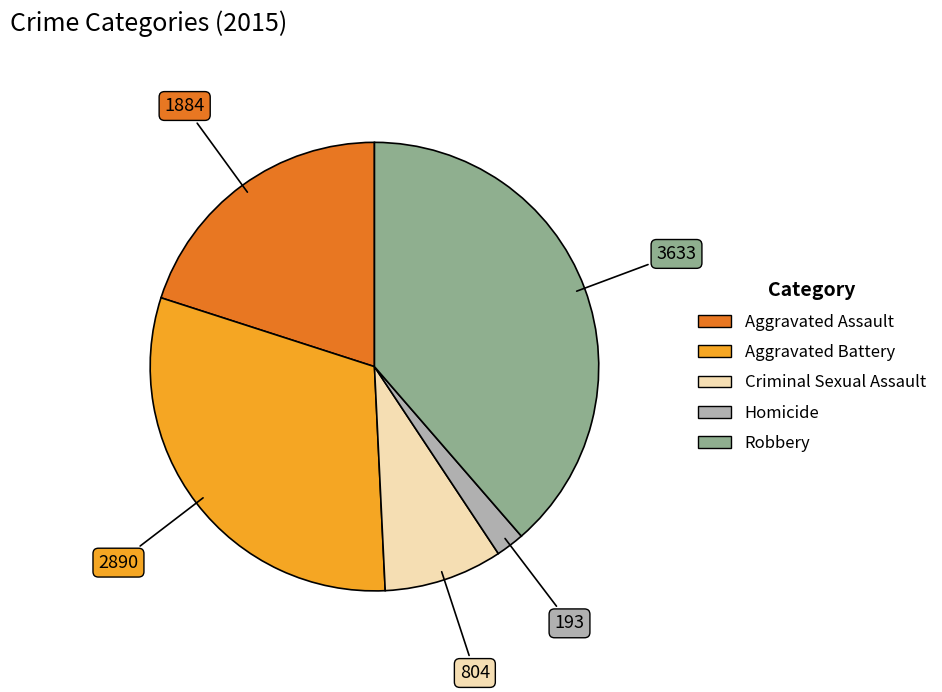

Do Criminal Sexual Assault and Aggravated Assault together represent more than half of the pie?

No